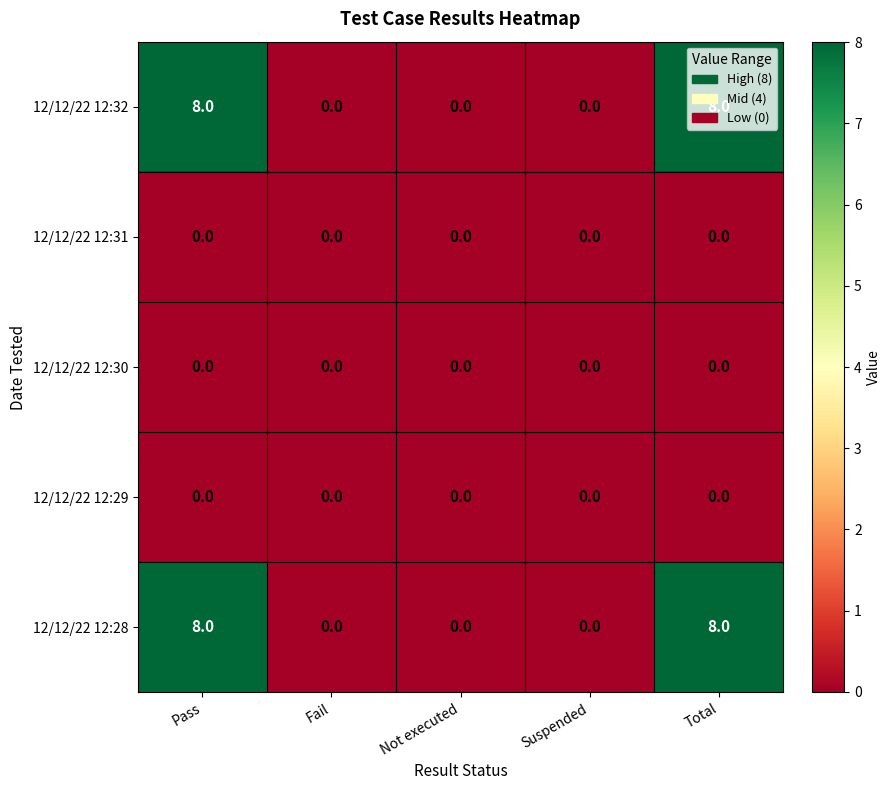

The 12/12/22 12:29 series shows 0 at Suspended. True or false?

True